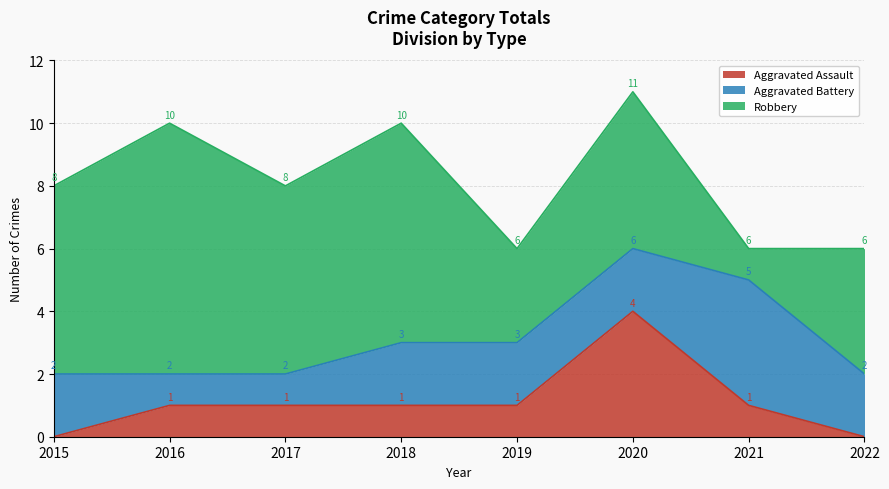

Reading left to right, transcribe all the data shown in this chart.

Aggravated Assault: 0	1	1	1	1	4	1	0
Aggravated Battery: 2	1	1	2	2	2	4	2
Robbery: 6	8	6	7	3	5	1	4